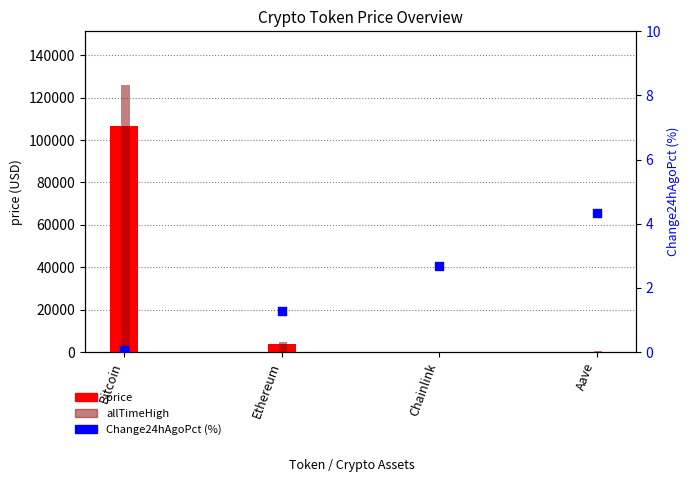

Is the value of allTimeHigh at Chainlink greater than the value of Change24hAgoPct (%) at Aave?

Yes